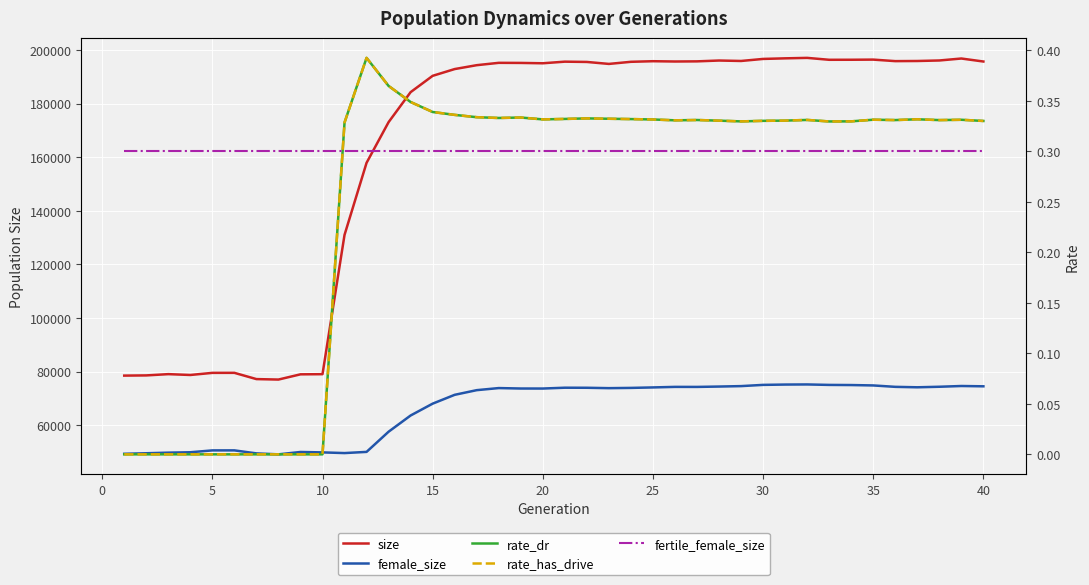

Which series has the widest spread of values?

size